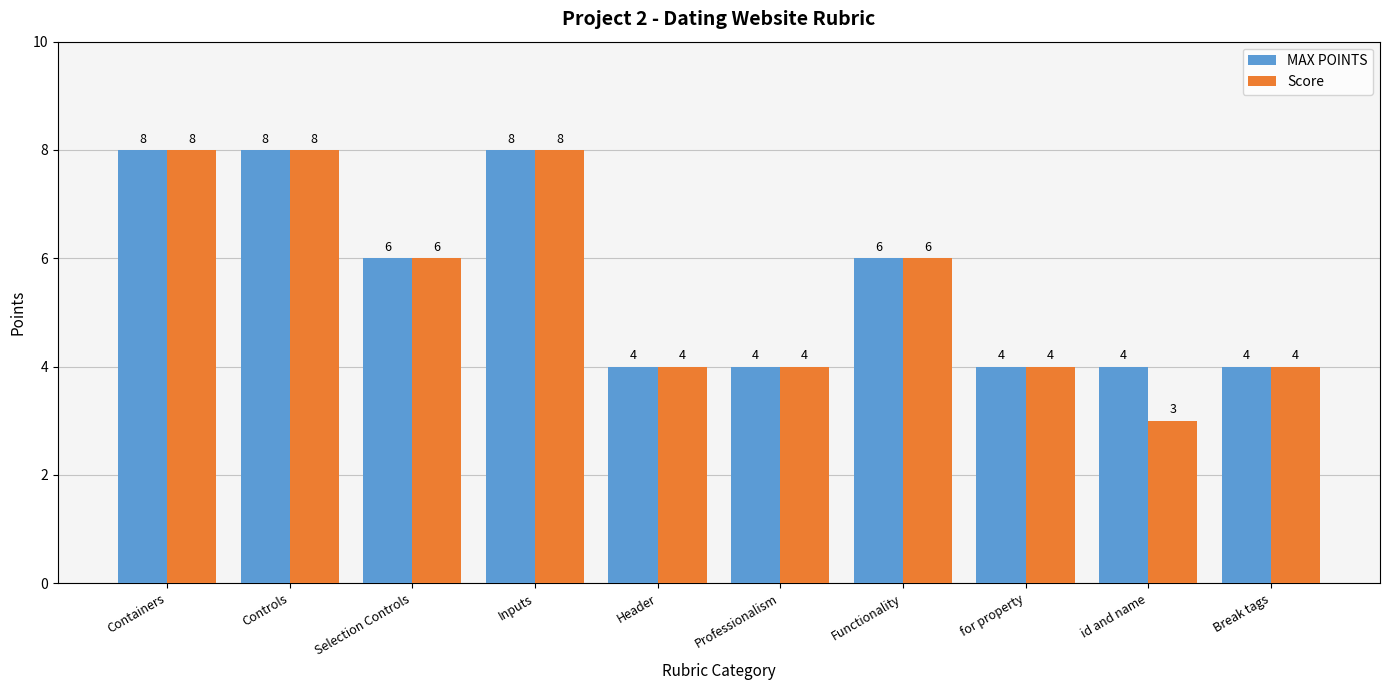

Which series has the largest total across all categories?

MAX POINTS